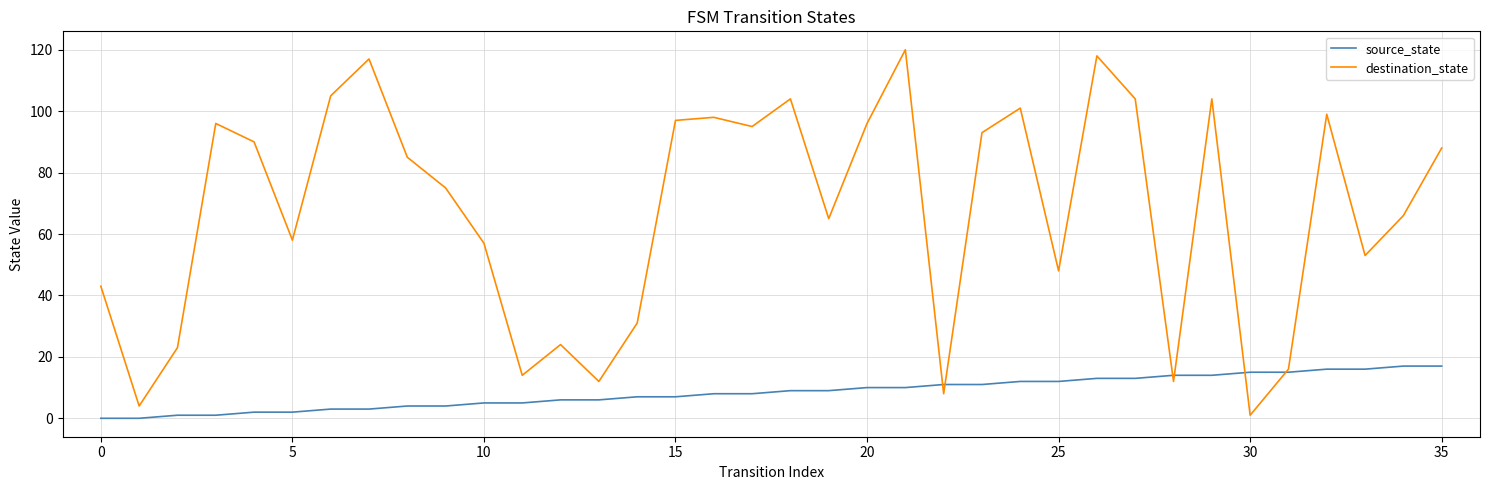

Which series has the largest total across all categories?

destination_state